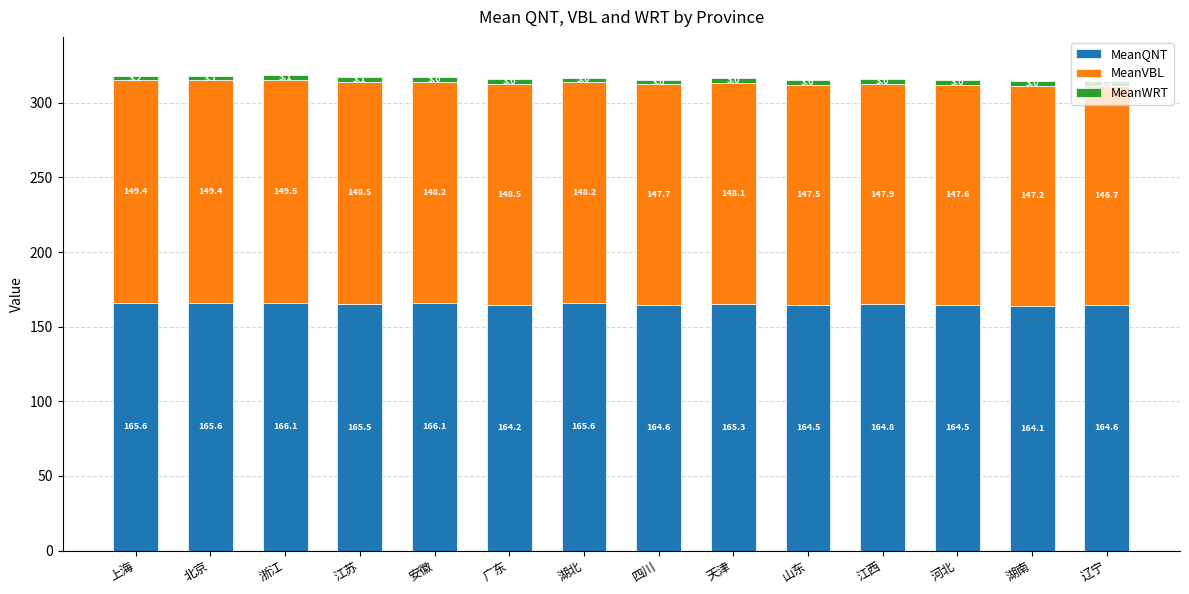

At which category is the sum across all series the highest?

浙江